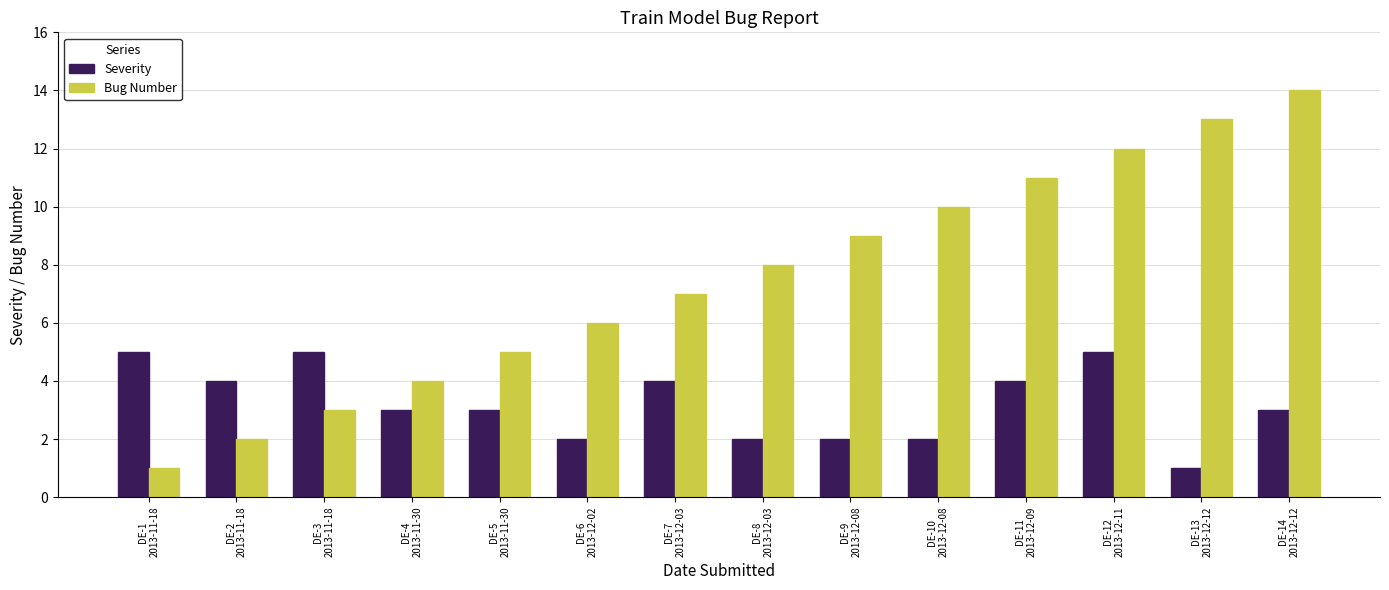

Reading right to left, list all the values displayed in this chart.

Severity: 3	1	5	4	2	2	2	4	2	3	3	5	4	5
Bug Number: 14	13	12	11	10	9	8	7	6	5	4	3	2	1